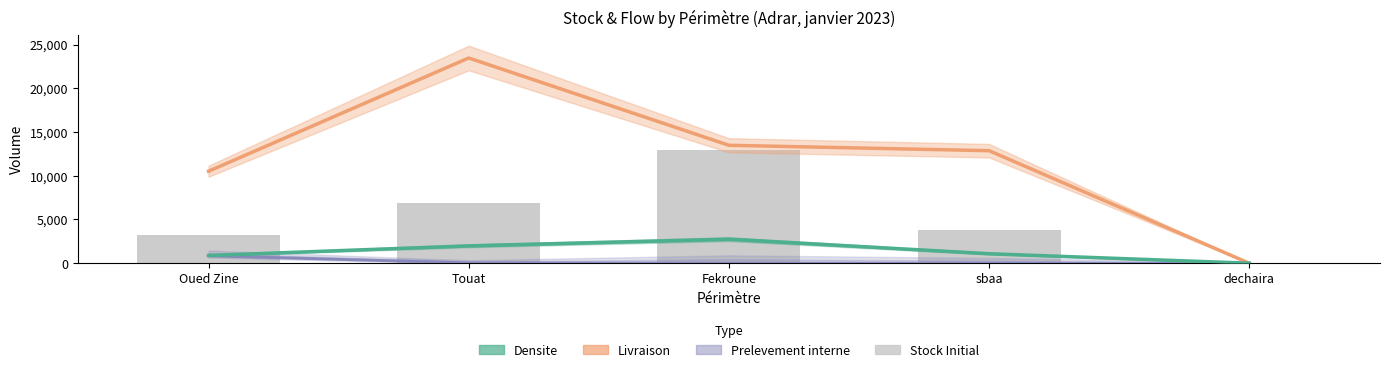

What is the approximate value of Densite at sbaa?

1085.7